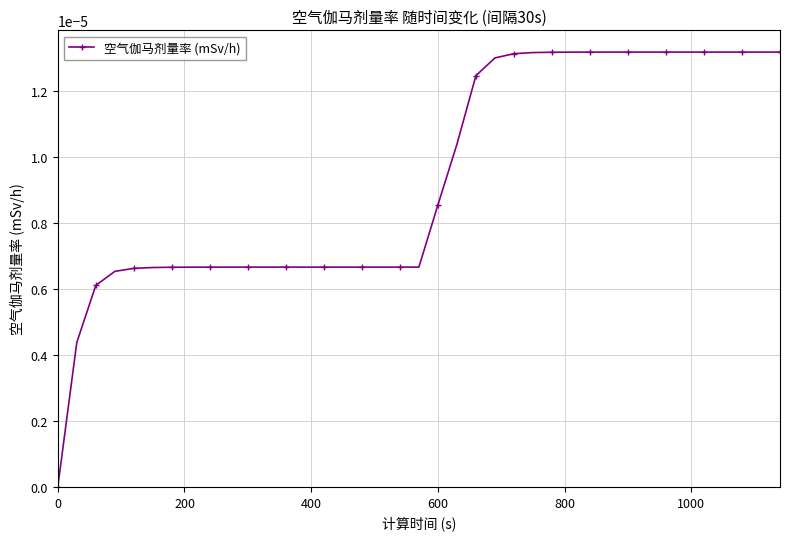

How many lines are shown in the chart?

1